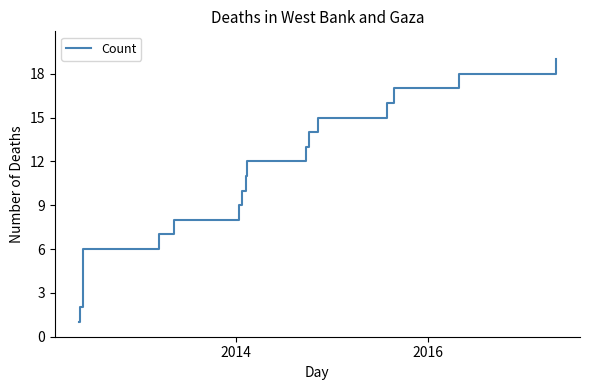

What is the maximum value shown in the chart?

19